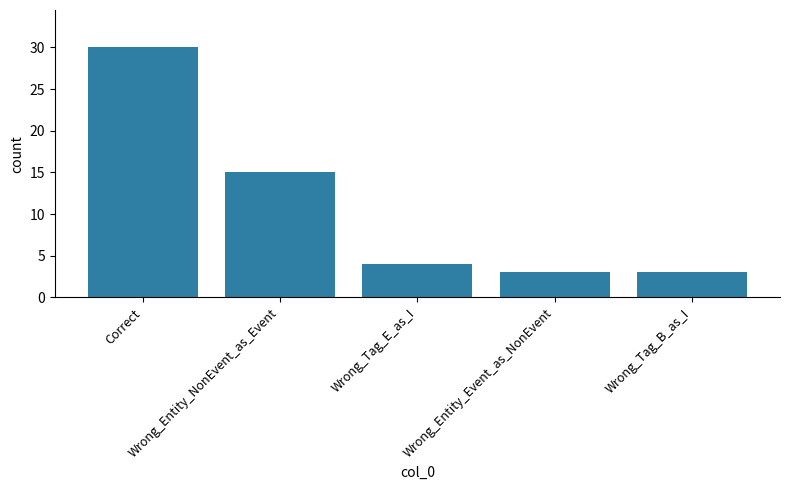

What is the smallest value displayed?

3